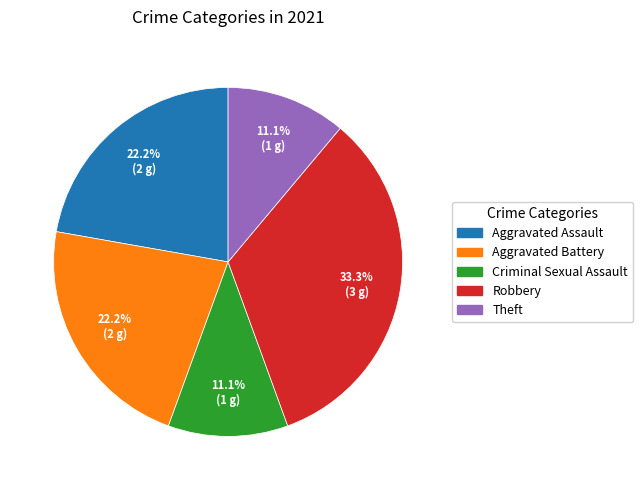

Does Aggravated Assault represent more than half of the total?

No